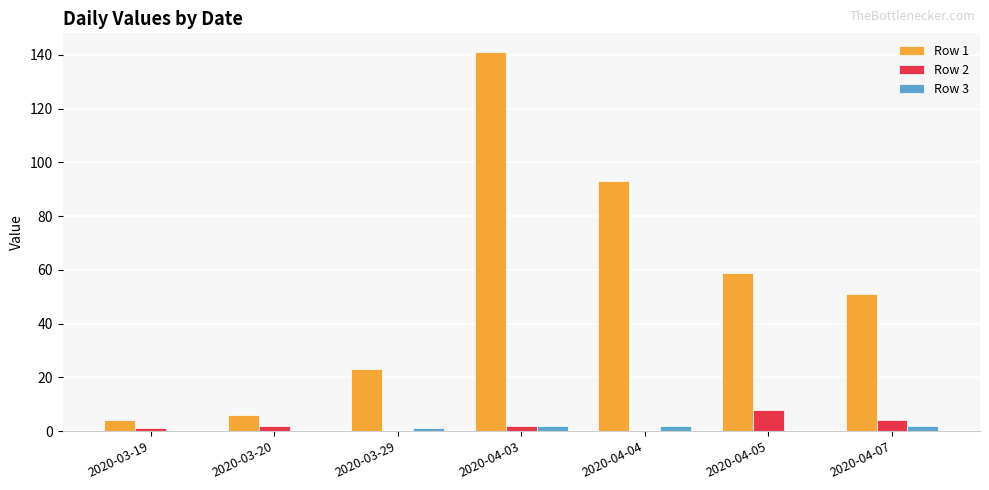

Which series has the largest range (max minus min)?

Row 1